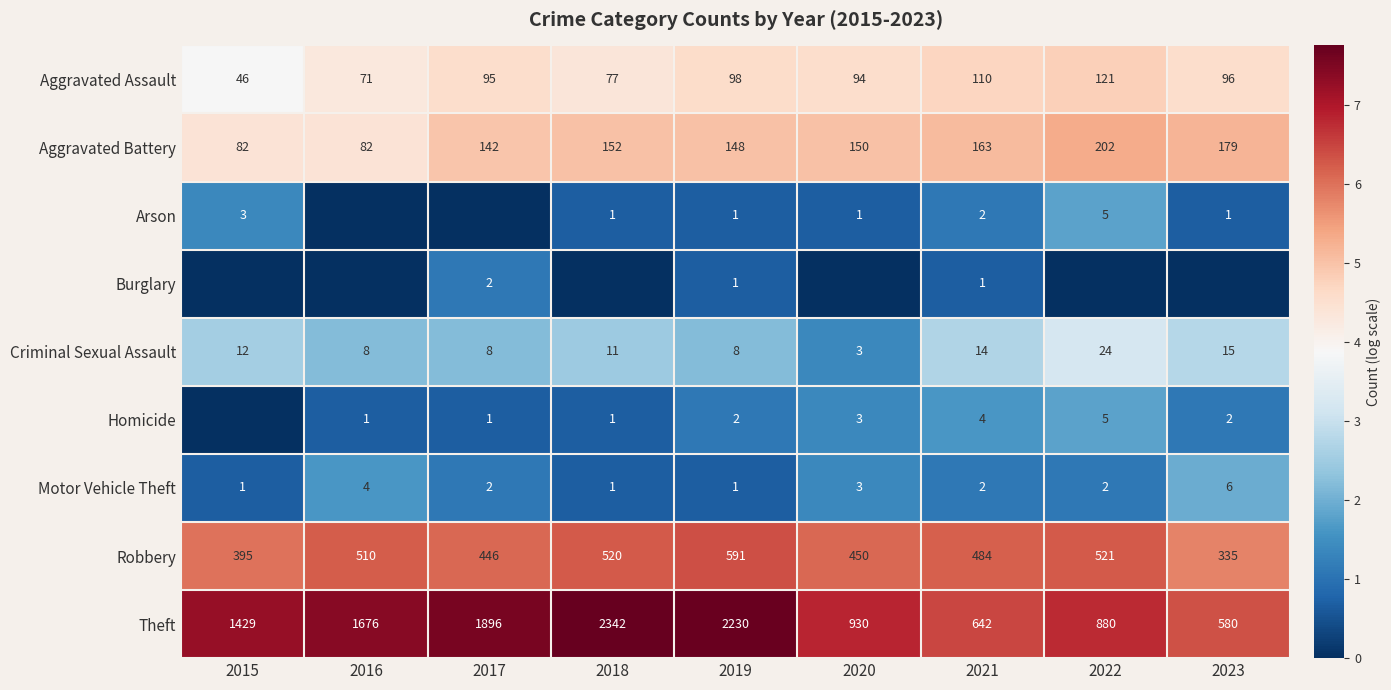

True or false: Criminal Sexual Assault has a value of 3 at 2019.

False